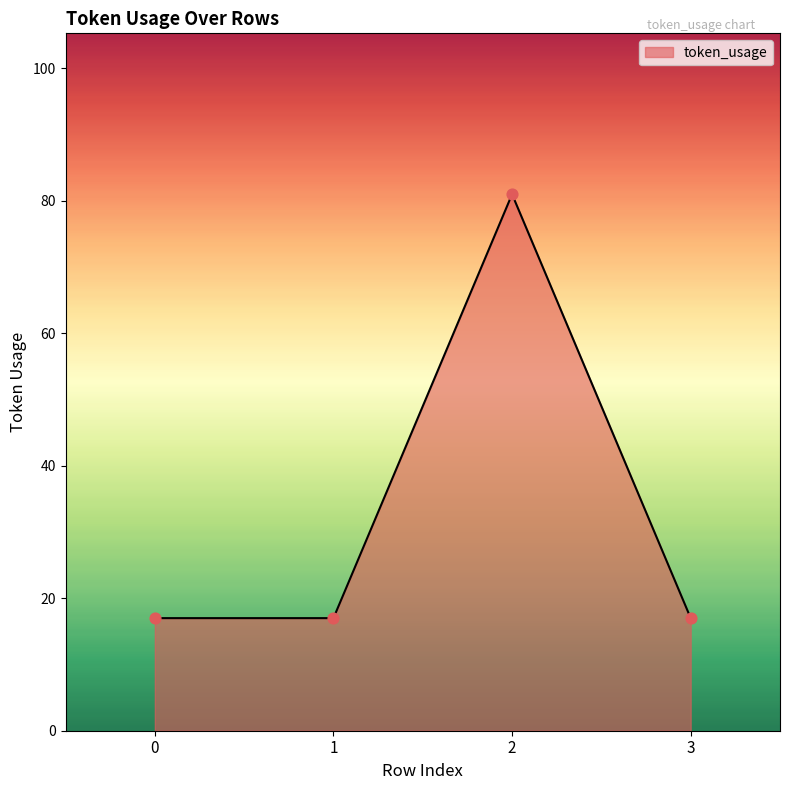

Approximately how many times larger is the value at 3 compared to 2?

0.2